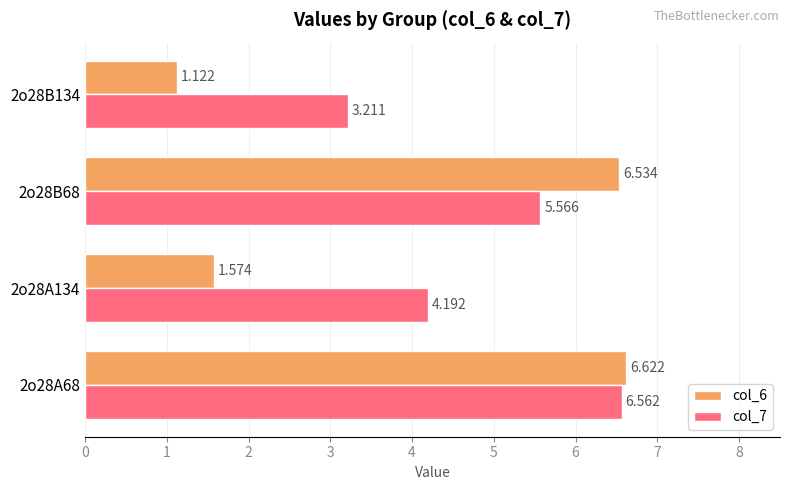

Reading left to right, extract all data points from this chart.

col_6: 6.6	1.6	6.5	1.1
col_7: 6.6	4.2	5.6	3.2